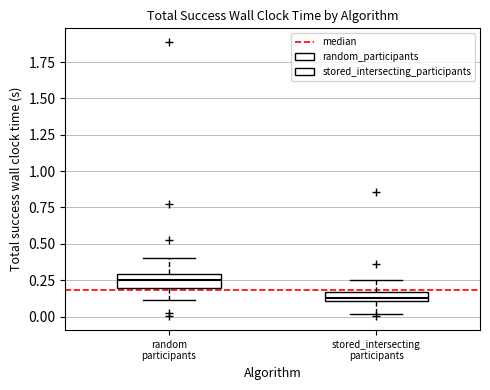

Where does the lower whisker of the box for random participants end on the y-axis? The values are not printed on the chart, so give them approximately, as read against the axis.

0.10